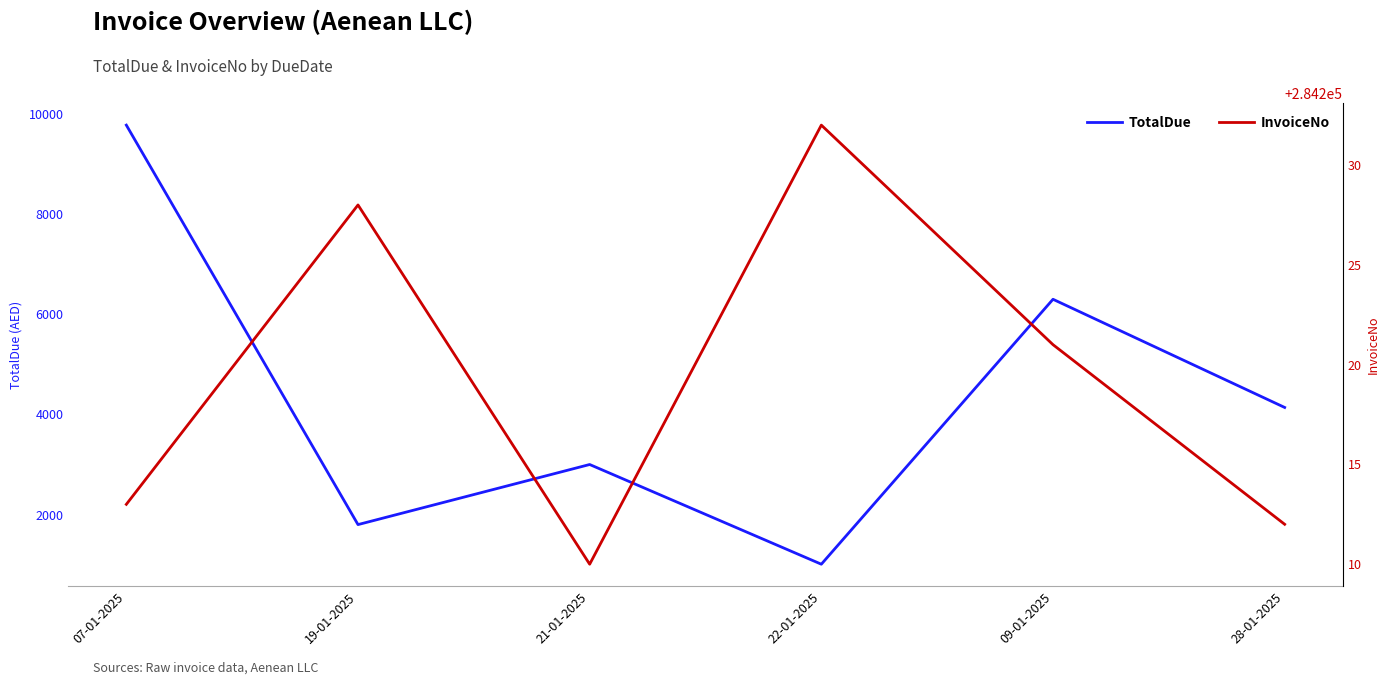

Where does the TotalDue series first go above 4139?

07-01-2025